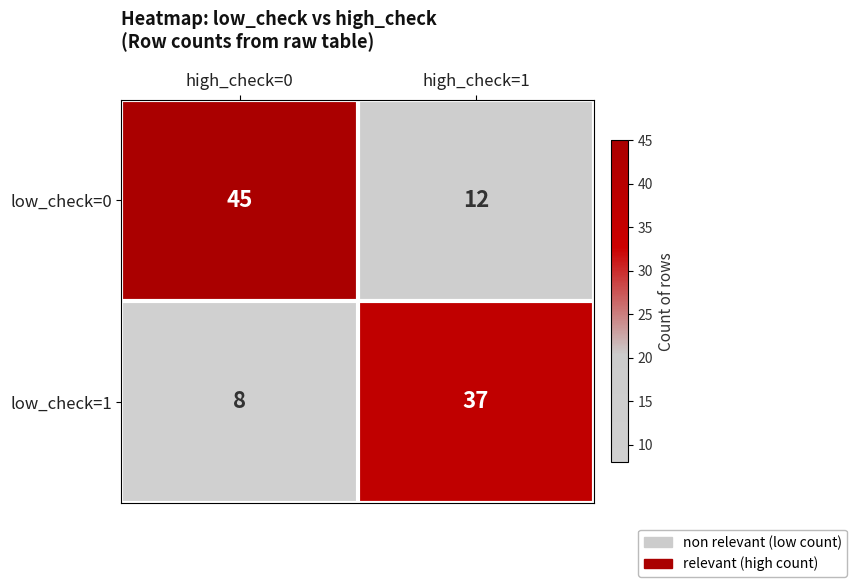

Rank the series by their maximum value, from lowest to highest.

low_check=1, low_check=0